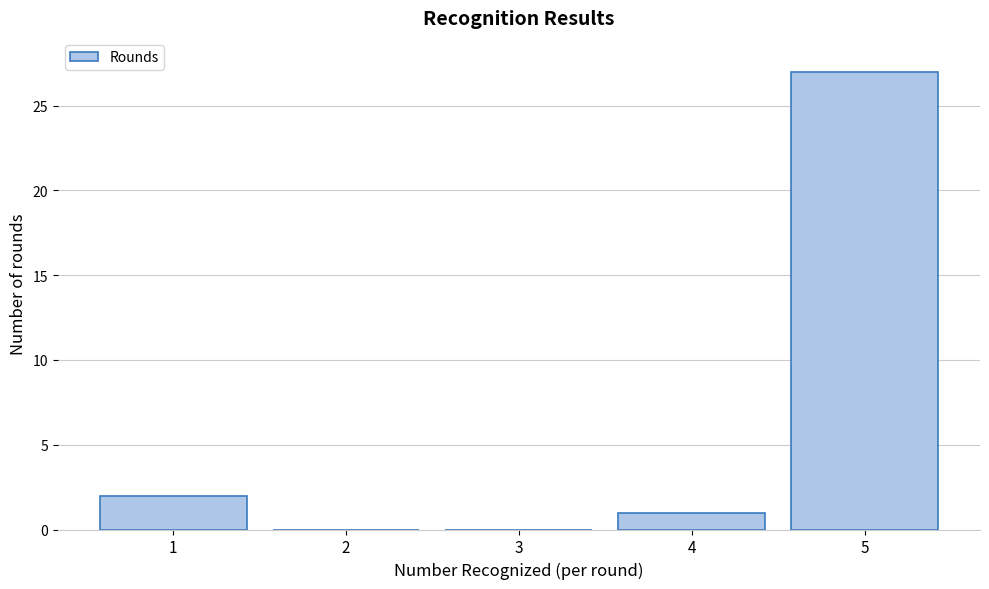

Reading left to right, what are all the values shown in this chart?

1=2	2=0	3=0	4=1	5=27